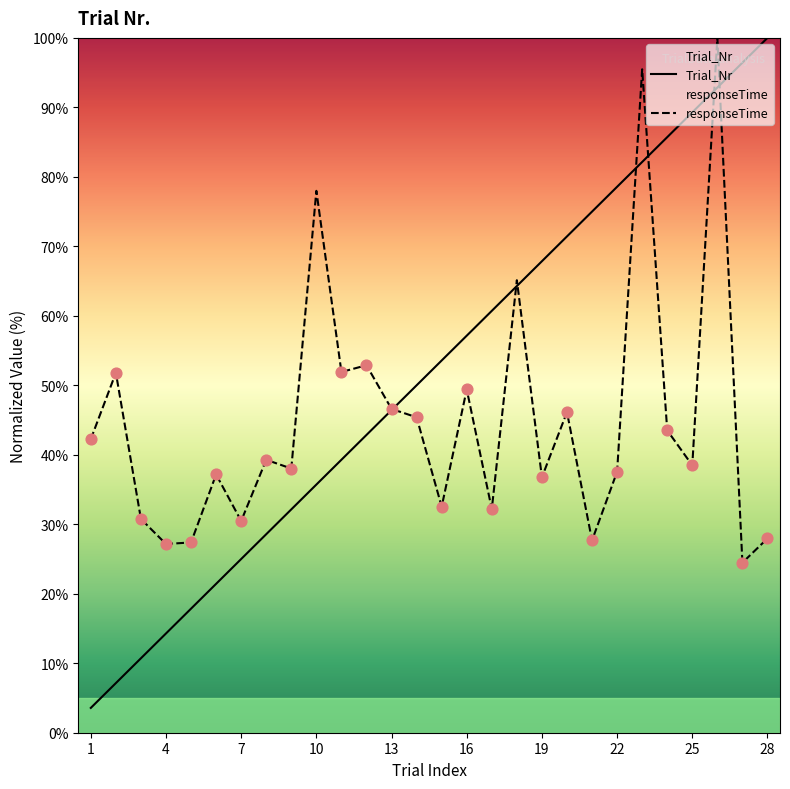

Which series has the largest Y range (max minus min)?

Trial_Nr